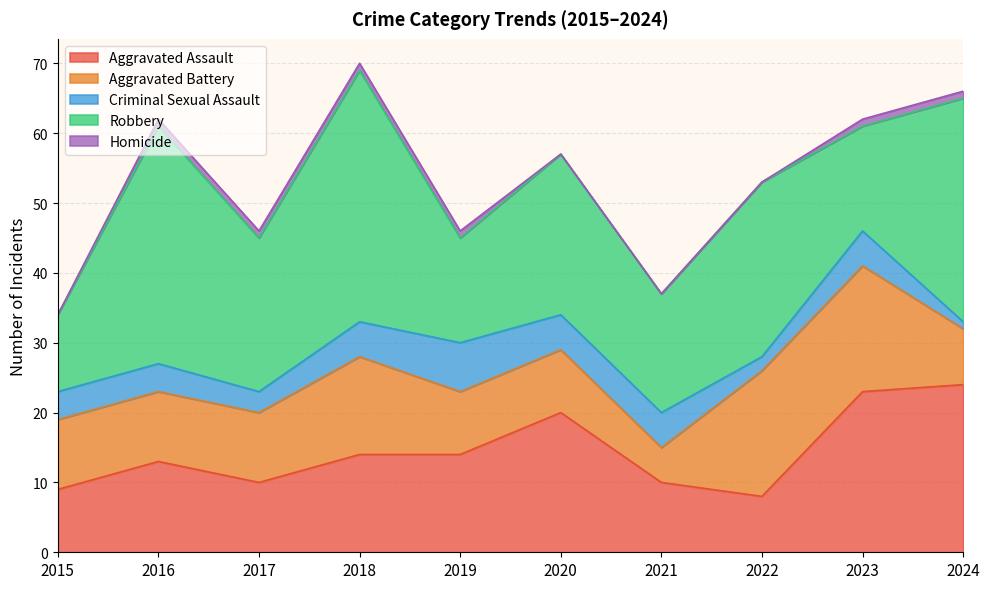

Which series has the largest total across all categories?

Robbery